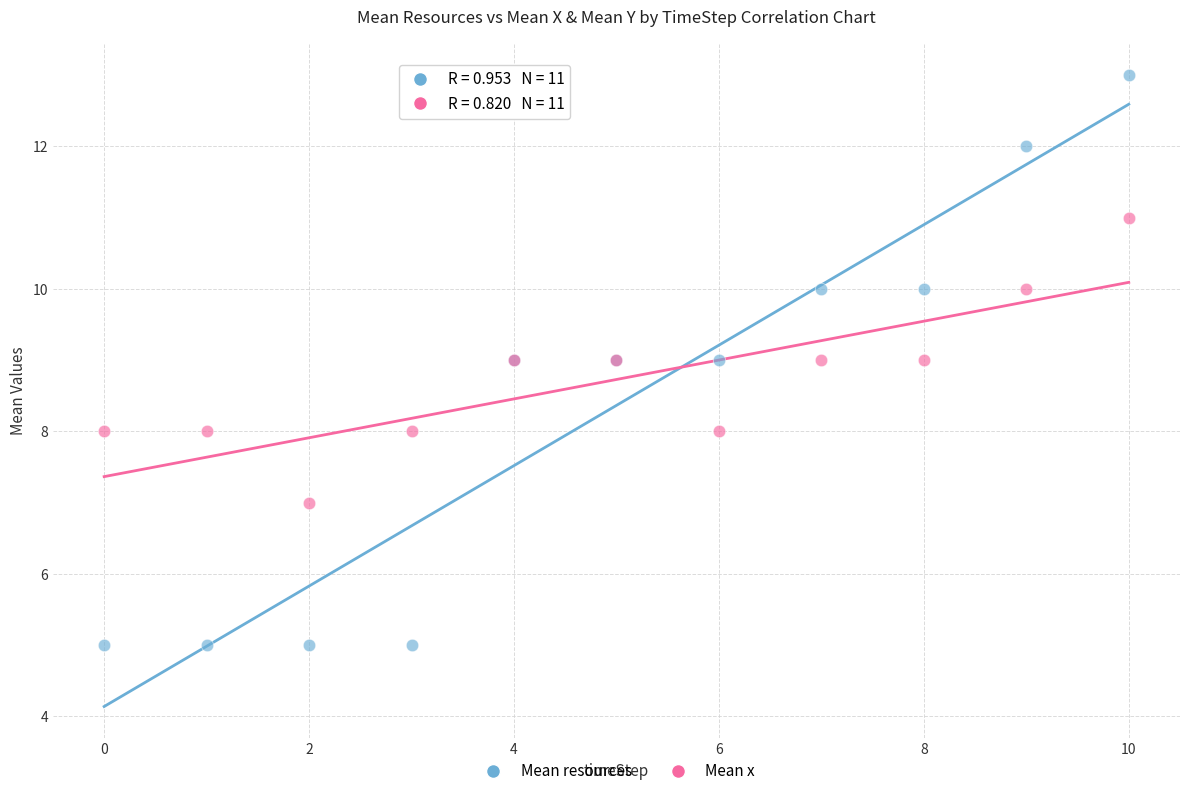

Which series has the widest spread of Y values?

Mean resources